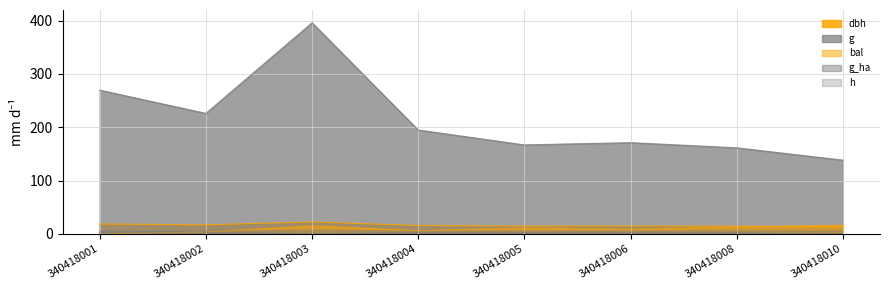

Which category has the highest value in the g_ha series?

340418001